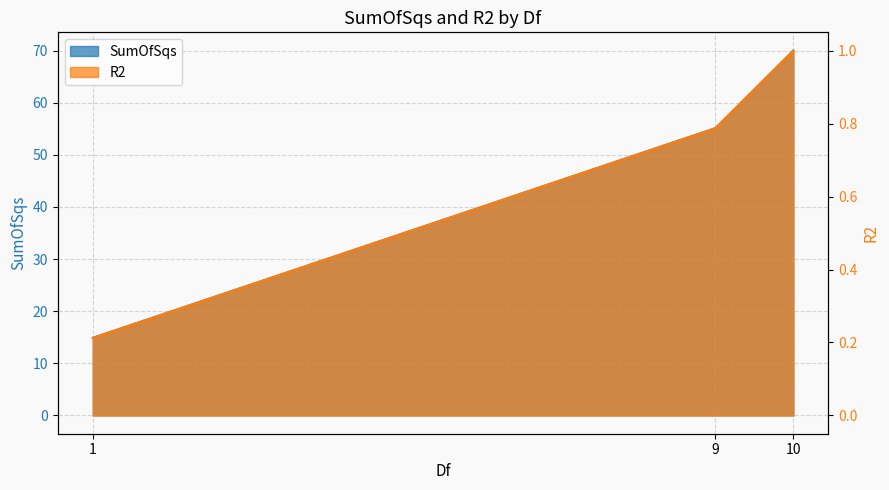

Count the number of data series in this chart.

2